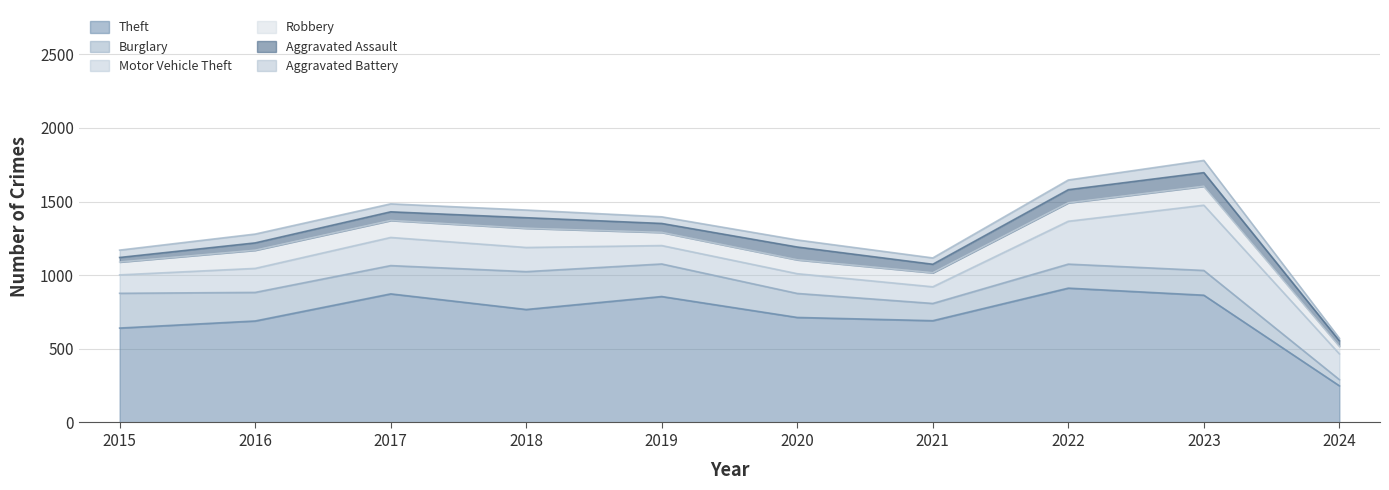

At which label is Aggravated Assault closest to 62?

2019